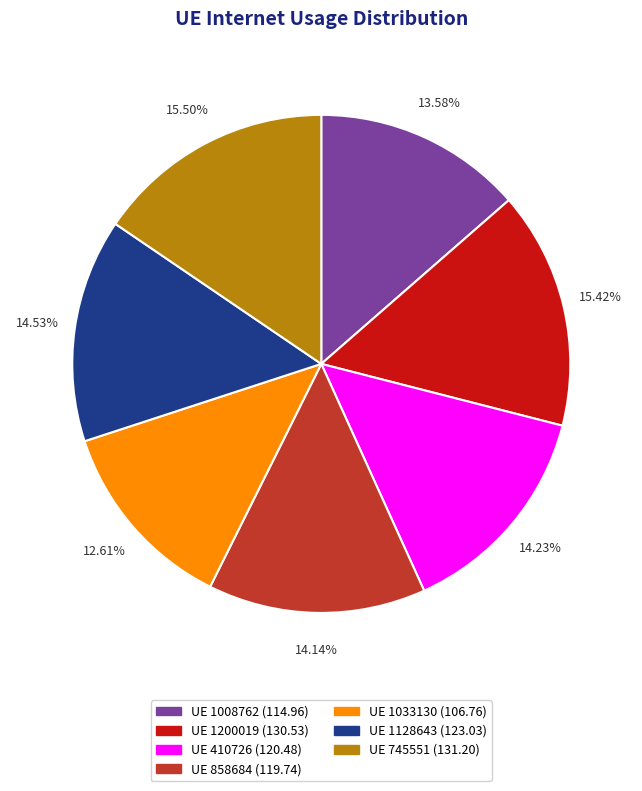

What is the ratio of the value at UE 1128643 (123.03) to the value at UE 1200019 (130.53)?

0.9